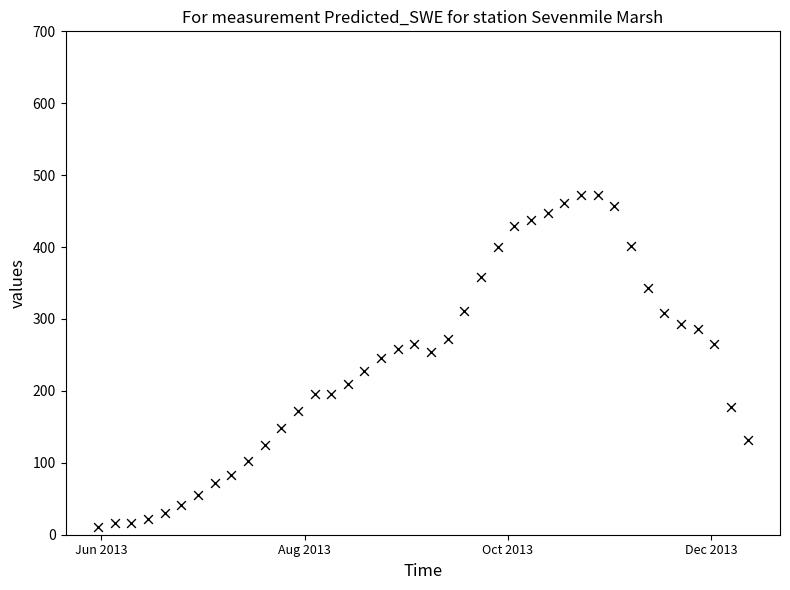

What is the range of Y values (max minus min)?

461.2